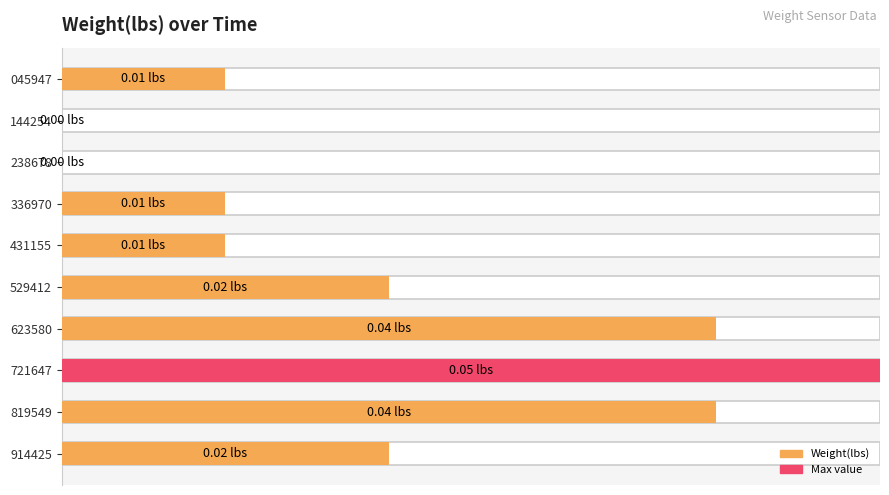

Does the chart contain any negative values?

No